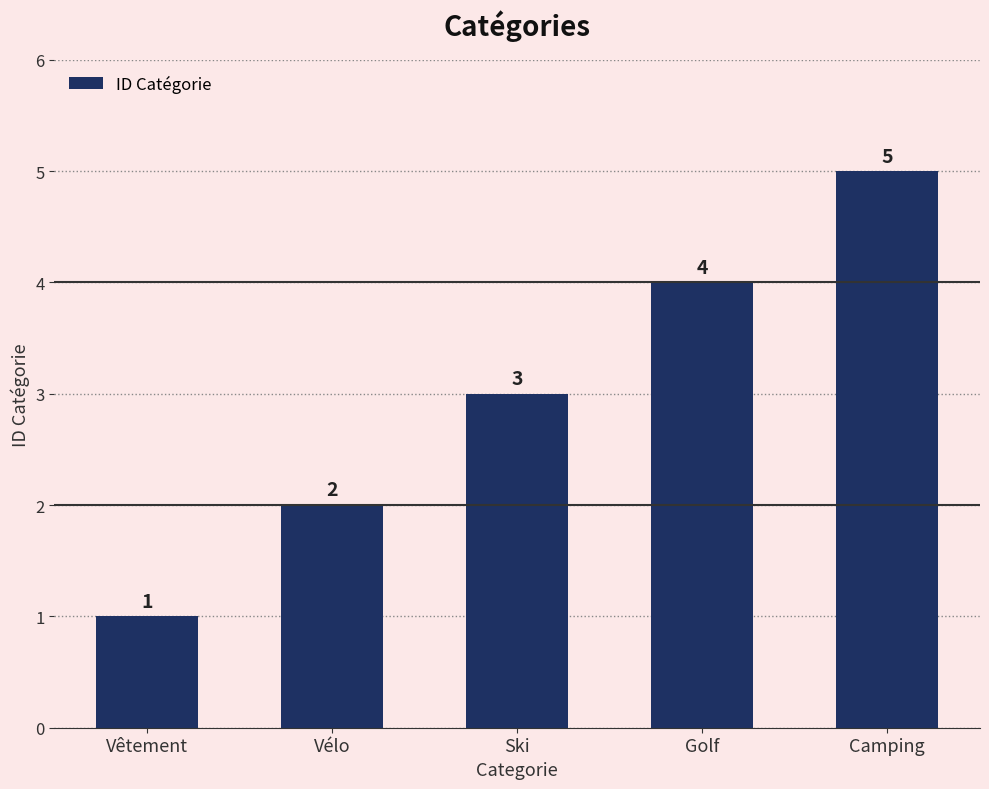

Rank the categories by value from lowest to highest.

Vêtement, Vélo, Ski, Golf, Camping